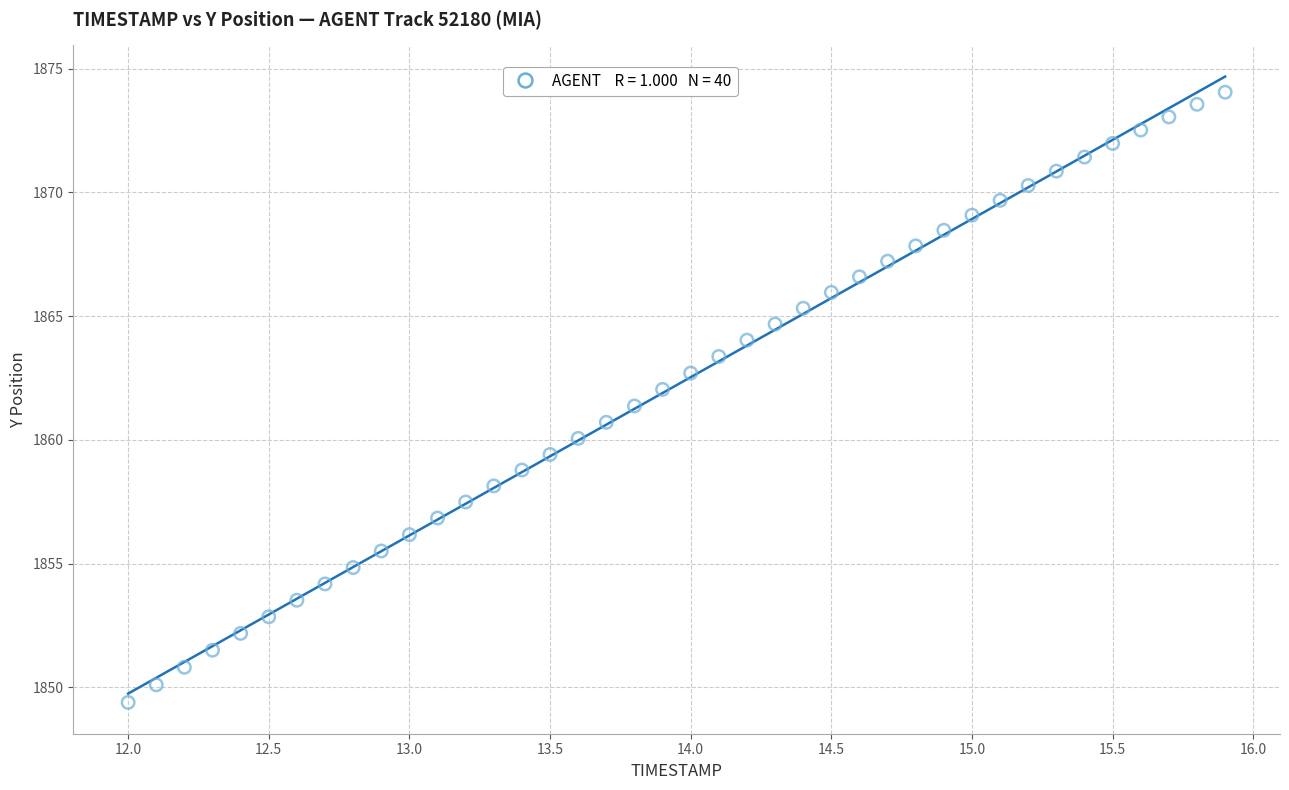

What is the range of X values (max minus min)?

3.9